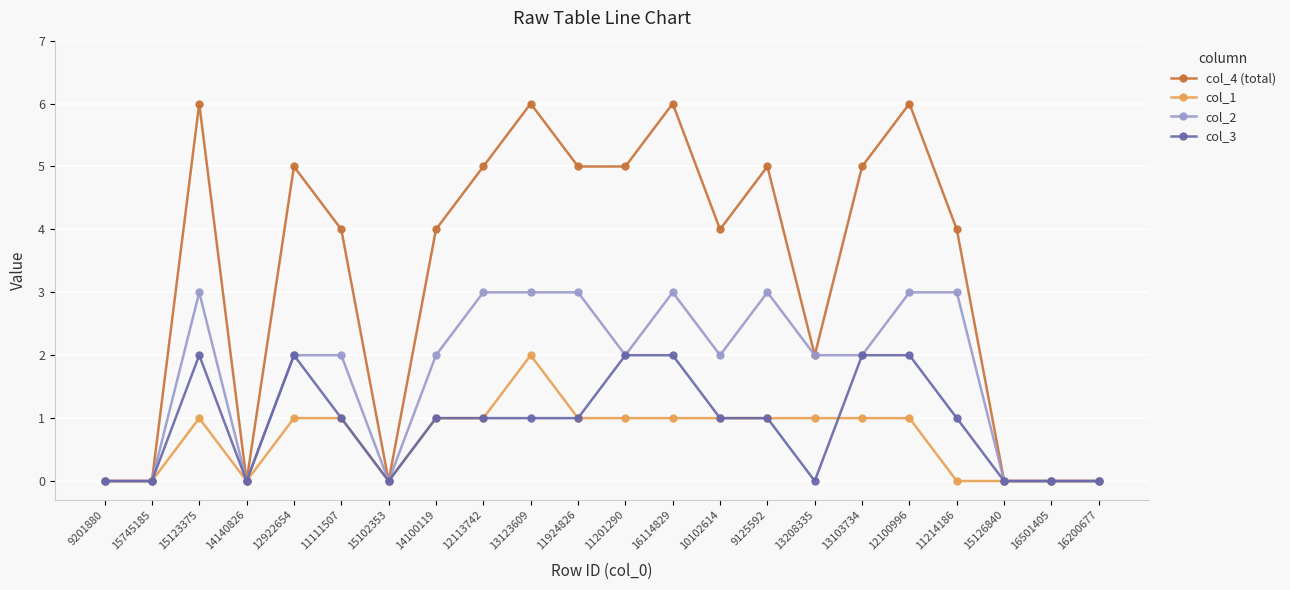

What position from the right is 9125592?

8